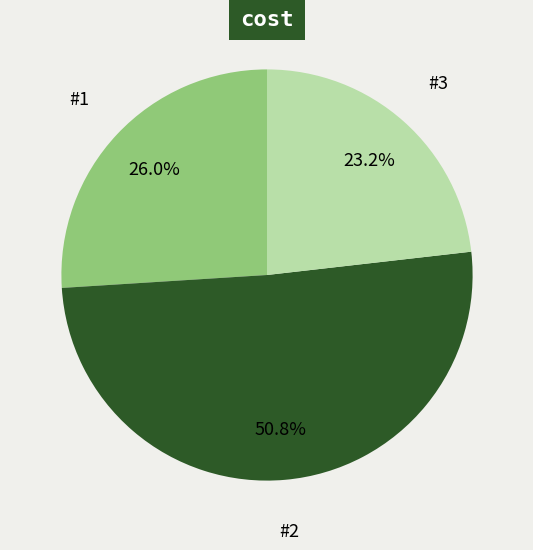

What is the smallest slice in the pie chart?

#3